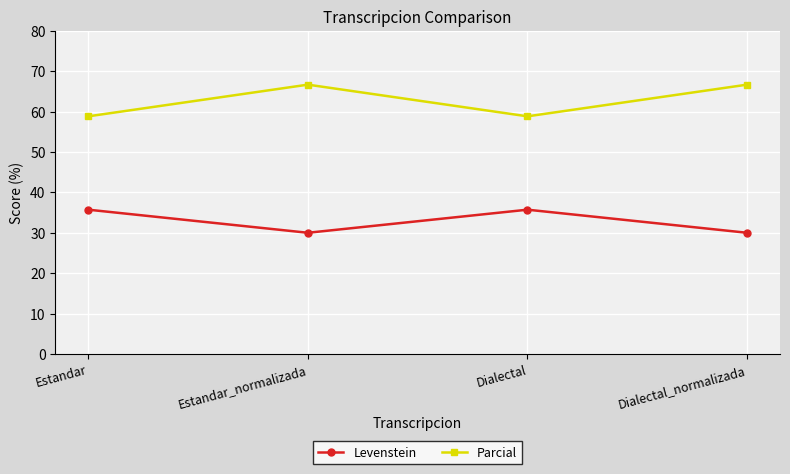

What is the total value across all series at Estandar?

94.5